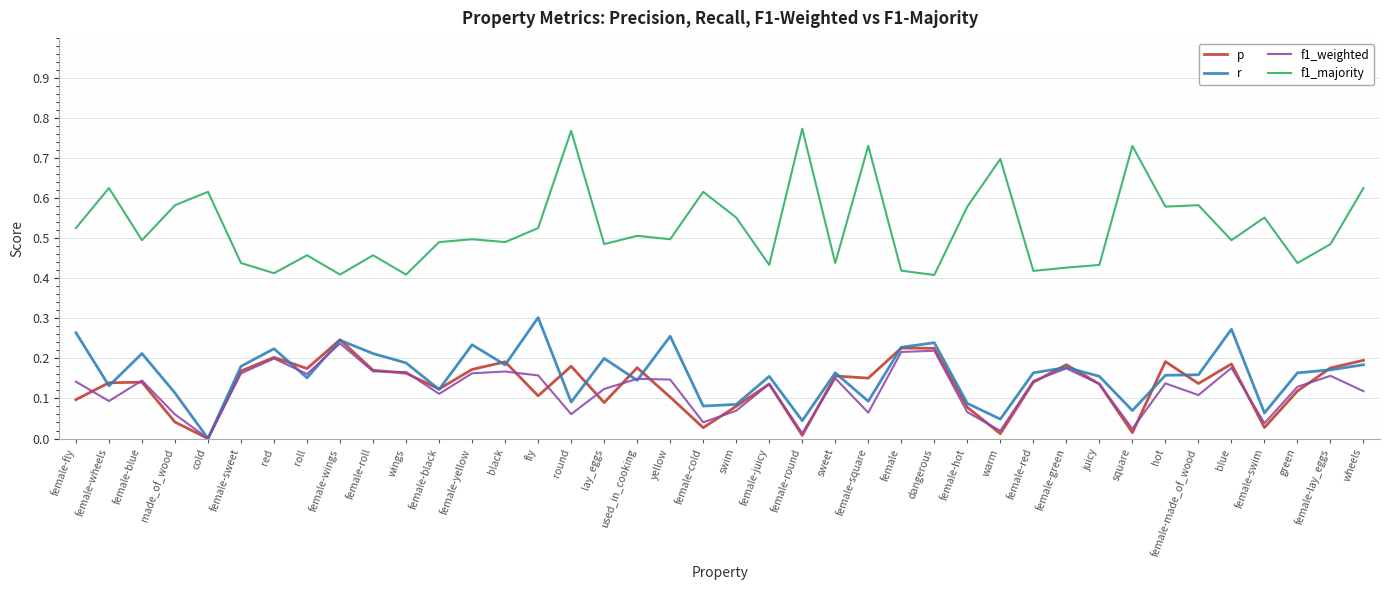

What position from the left is wheels?

40